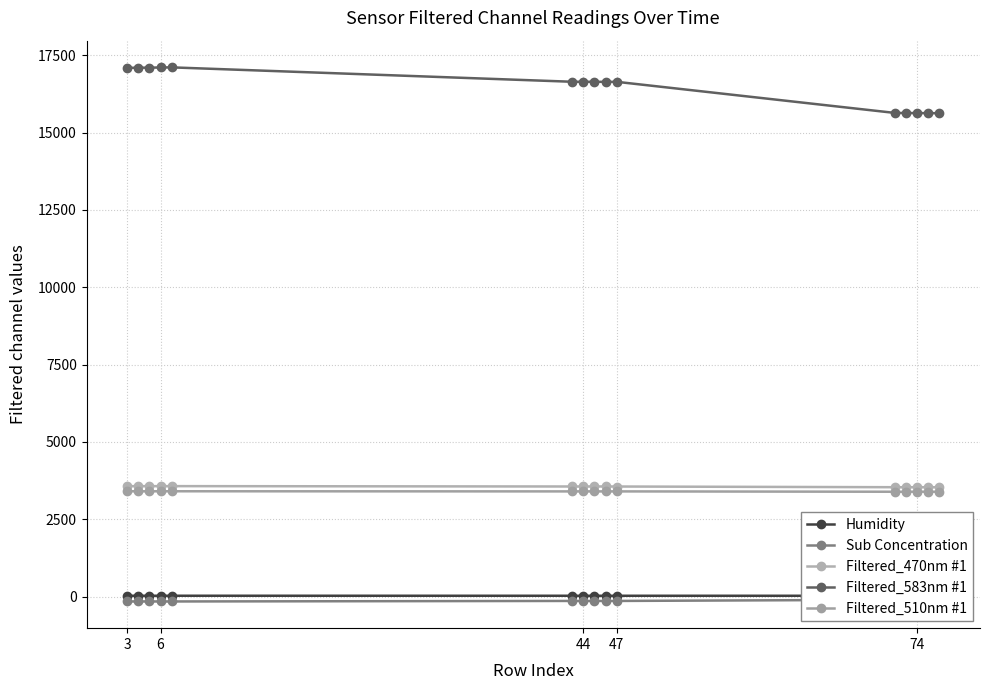

Is it true that Filtered_470nm #1 equals 1044.4 at 6?

False